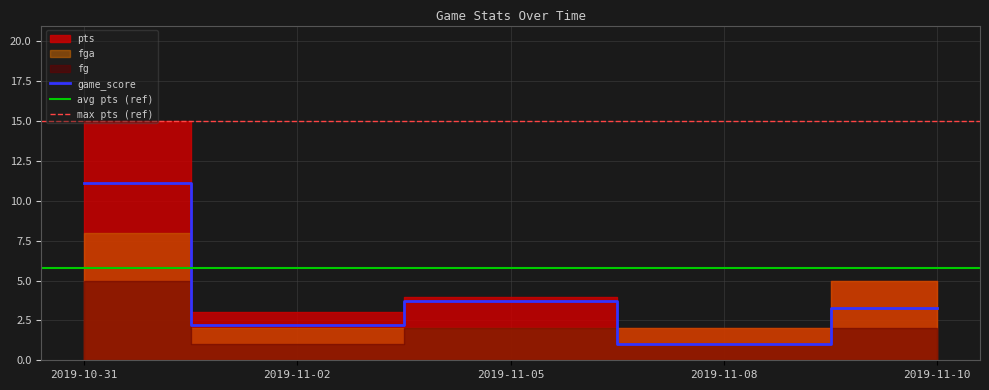

Which series has the largest range (max minus min)?

pts